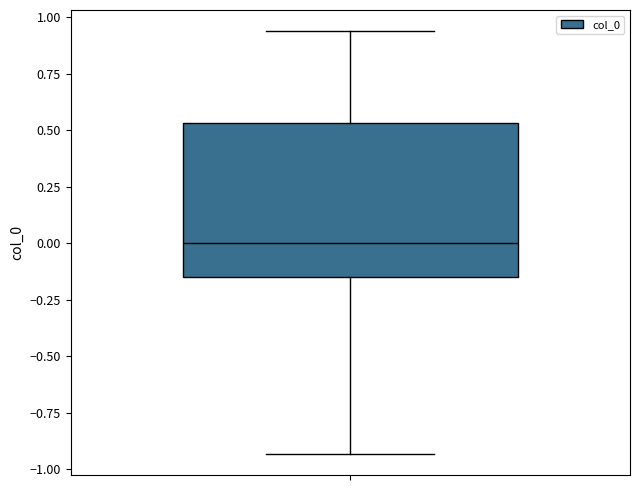

Transcribe this box plot: give where the median line is, the range the box spans, and where the two whiskers end, as read against the y-axis. The values are not printed on the chart, so give them approximately, as read against the axis.

median 0.00, box -0.15 to 0.55, whiskers -0.95 to 0.95